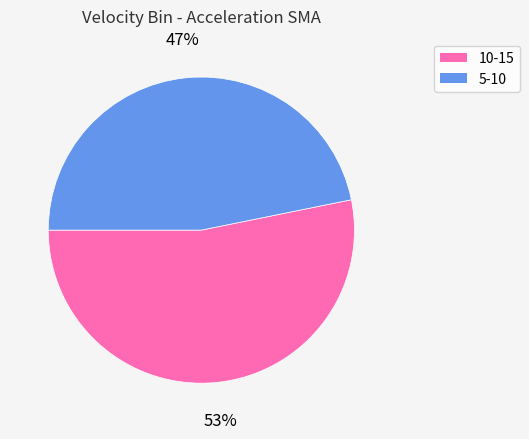

The 5-10 slice represents 41% of the pie. True or false?

False